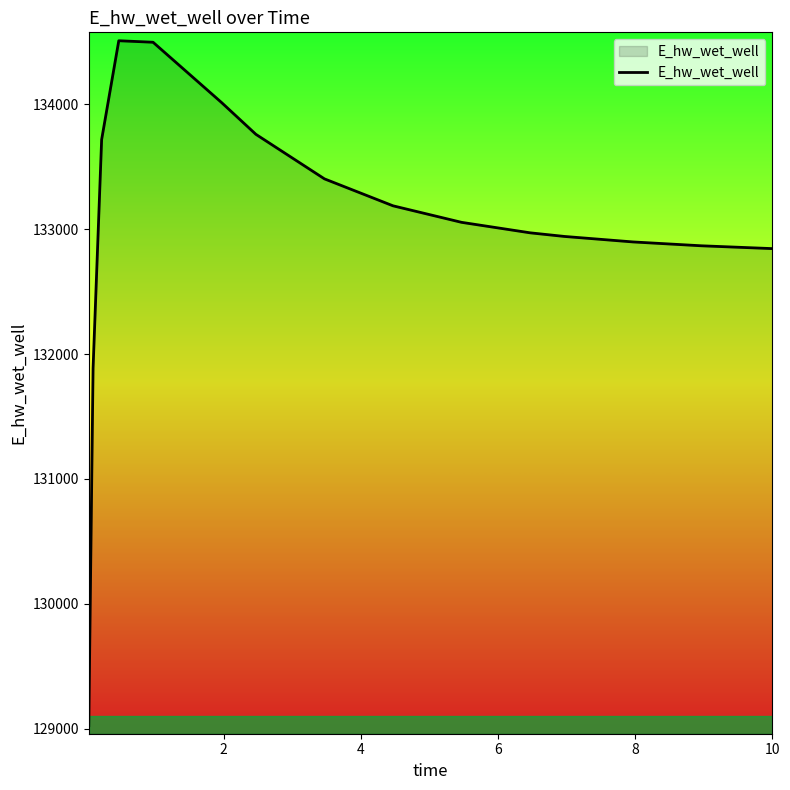

What is the difference between the second highest and minimum values?

5470.0